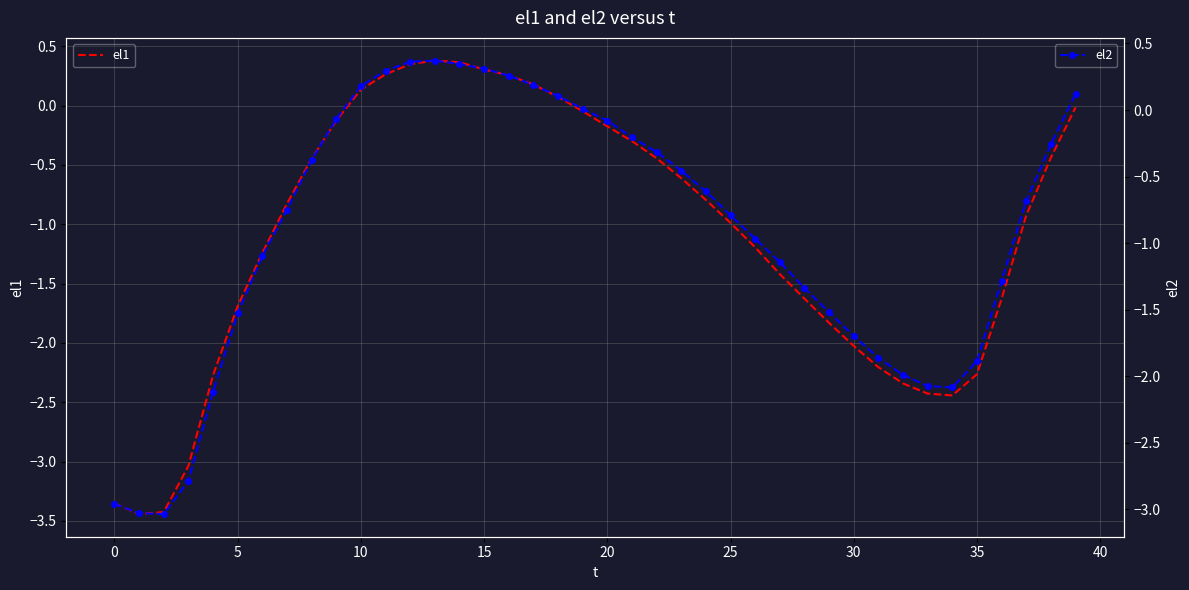

What is the smallest value displayed?

-3.4